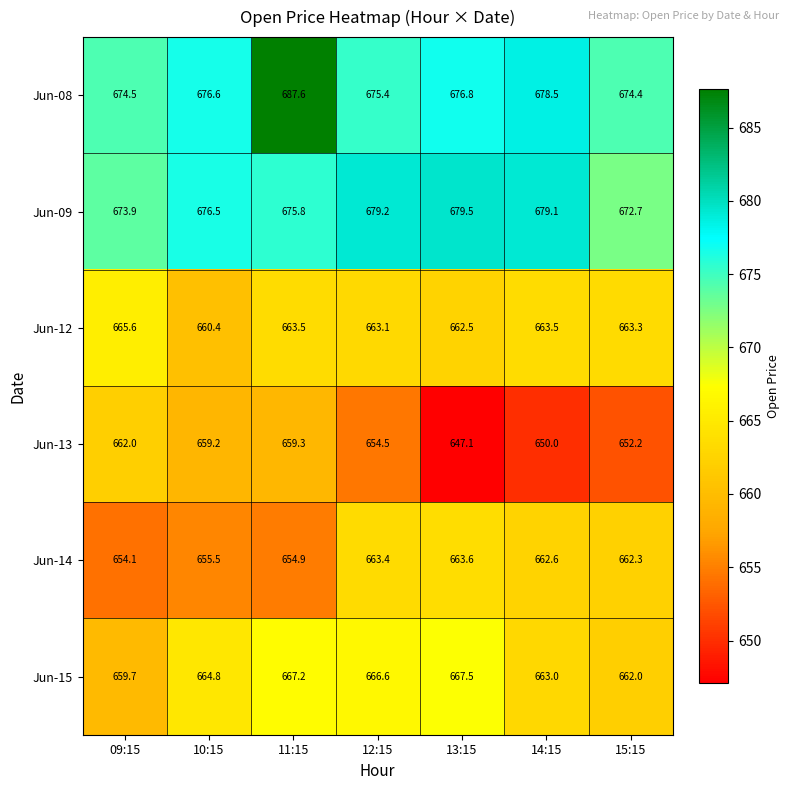

Read the Jun-09 value at 10:15.

676.5